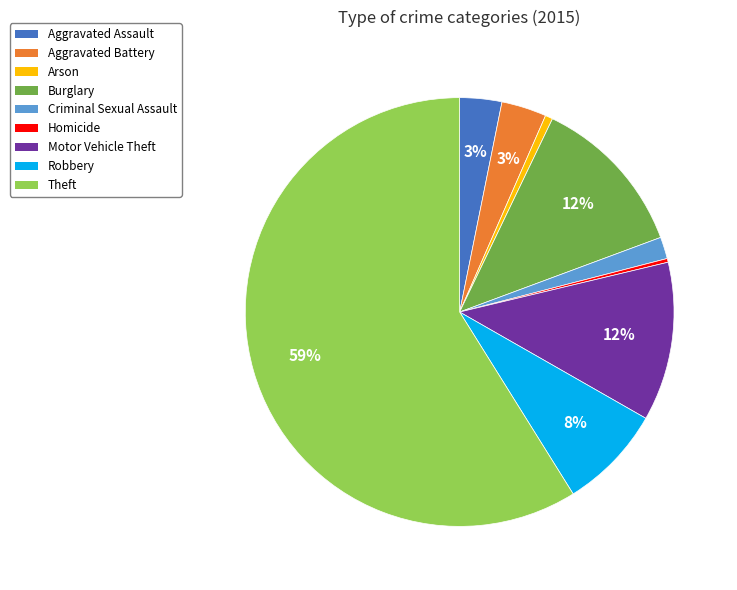

Combined, do Aggravated Battery and Homicide account for over 50%?

No